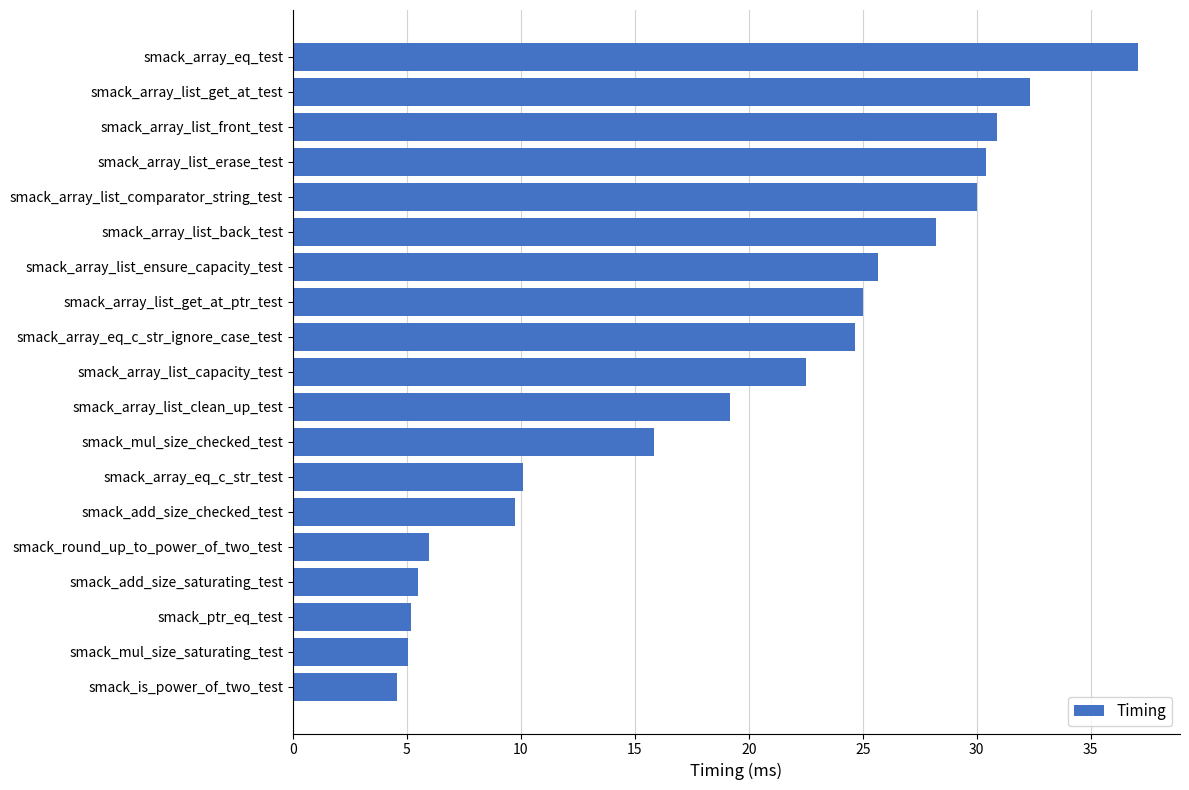

Between smack_ptr_eq_test and smack_array_list_erase_test, which is larger?

smack_array_list_erase_test